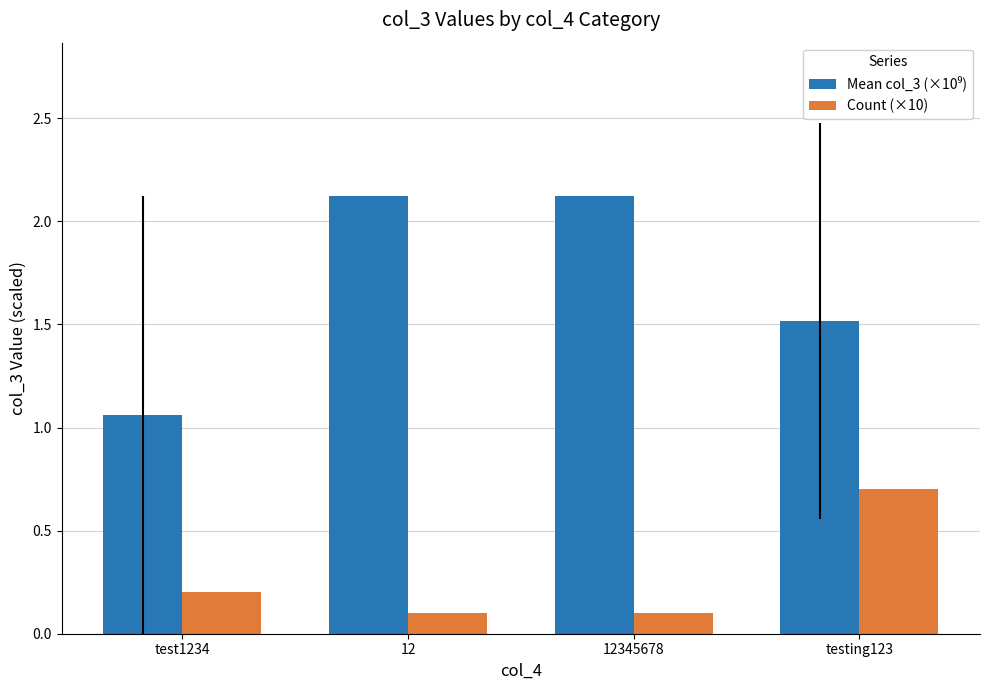

What is the greatest value displayed?

2.1